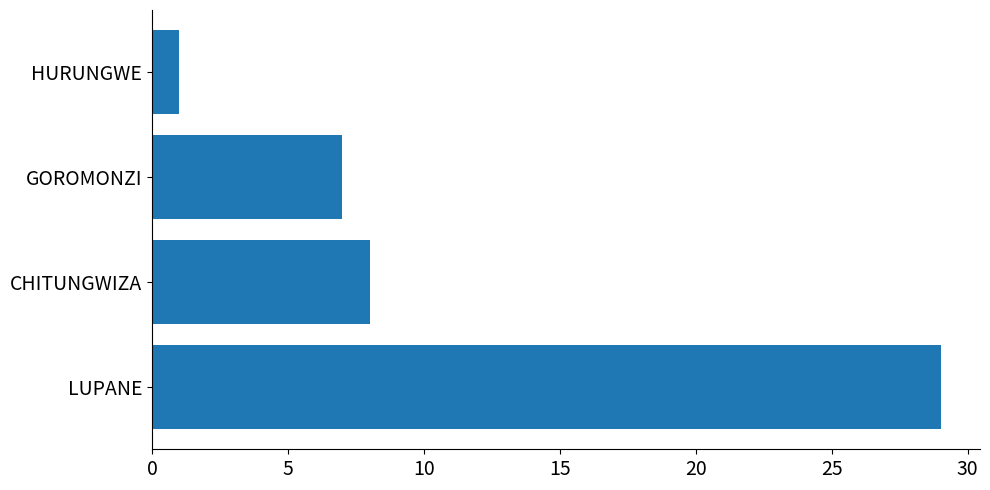

What is the ratio of the value at LUPANE to the value at HURUNGWE?

29.0